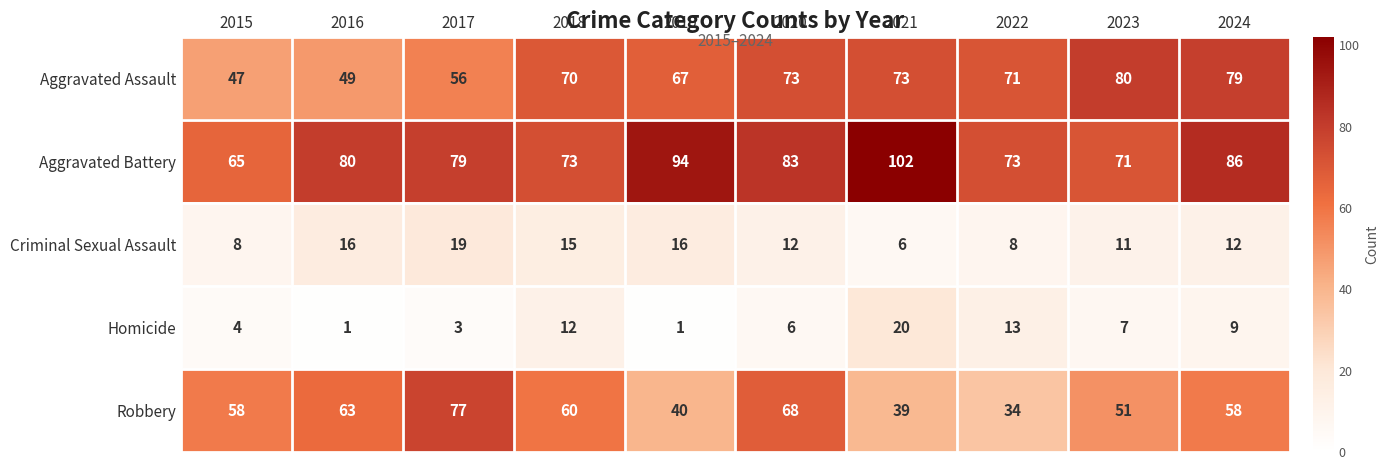

At which category does the chart reach its peak across all series?

2021